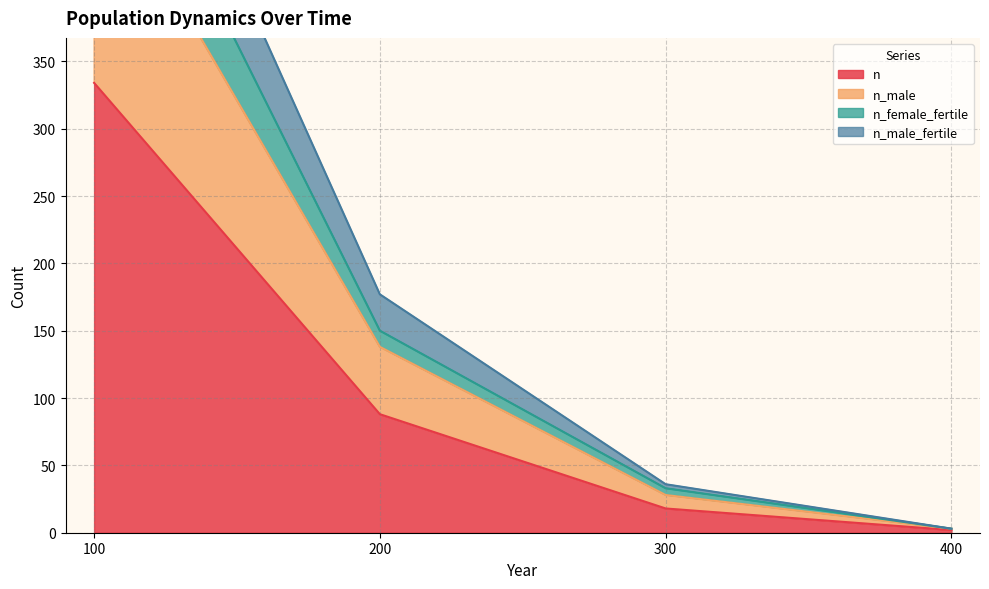

Rank the categories by n_male value from lowest to highest.

400, 300, 200, 100